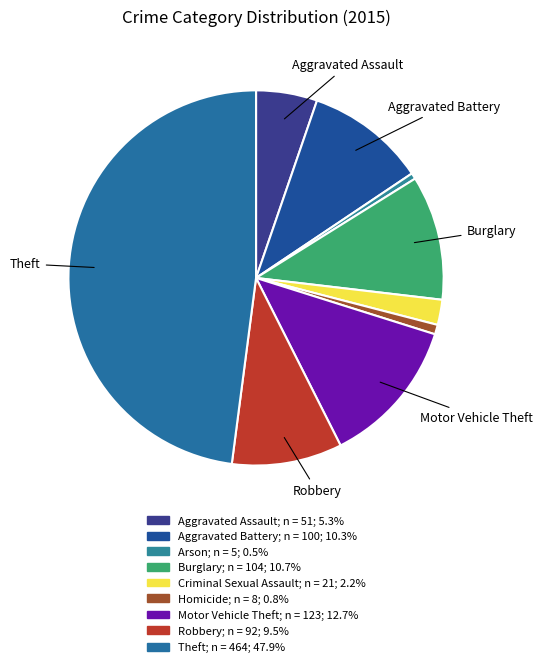

How many slices are in this pie chart?

9